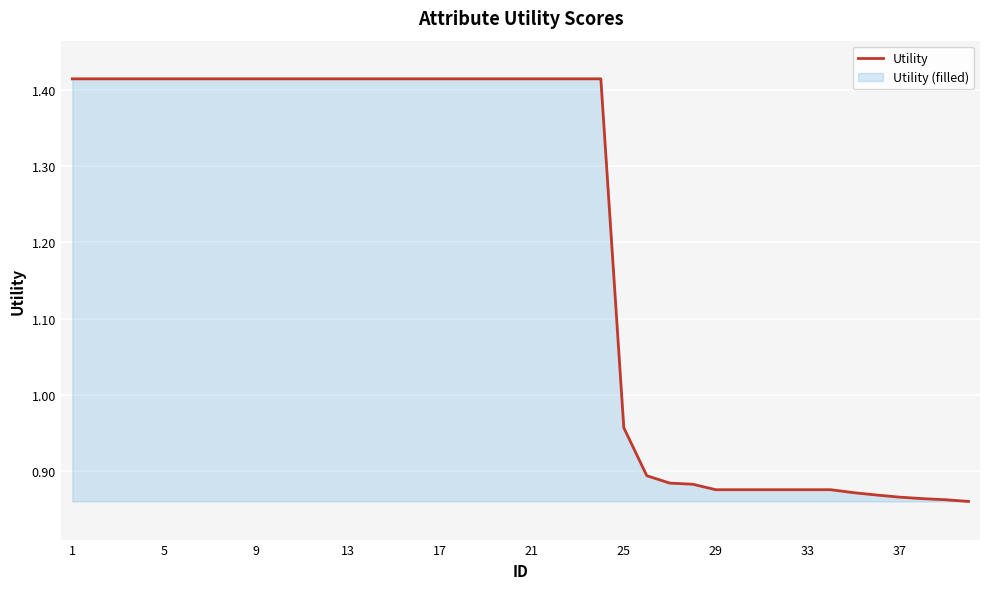

How many lines are shown in the chart?

1